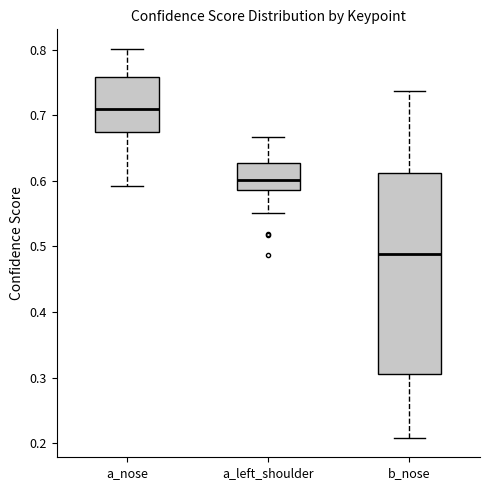

Reading left to right, transcribe this box plot: for each box, give where its median line is, the range the box spans, and where its two whiskers end, as read against the y-axis. The values are not printed on the chart, so give them approximately, as read against the axis.

a_nose: median 0.71, box 0.67 to 0.76, whiskers 0.59 to 0.80
a_left_shoulder: median 0.60, box 0.59 to 0.63, whiskers 0.55 to 0.67
b_nose: median 0.49, box 0.31 to 0.61, whiskers 0.21 to 0.74